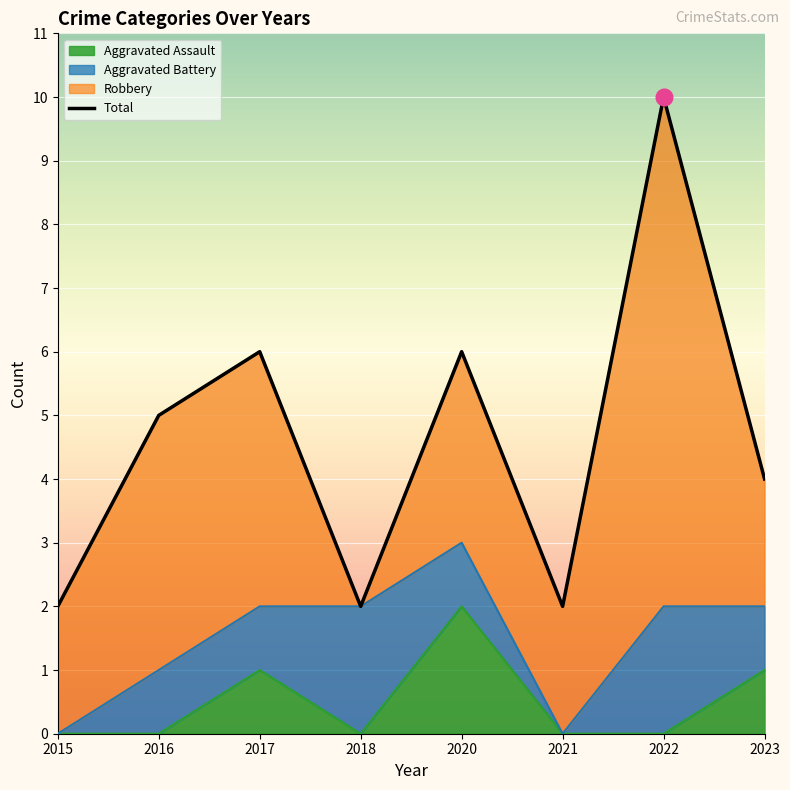

Which category has the highest value in the Aggravated Assault series?

2020